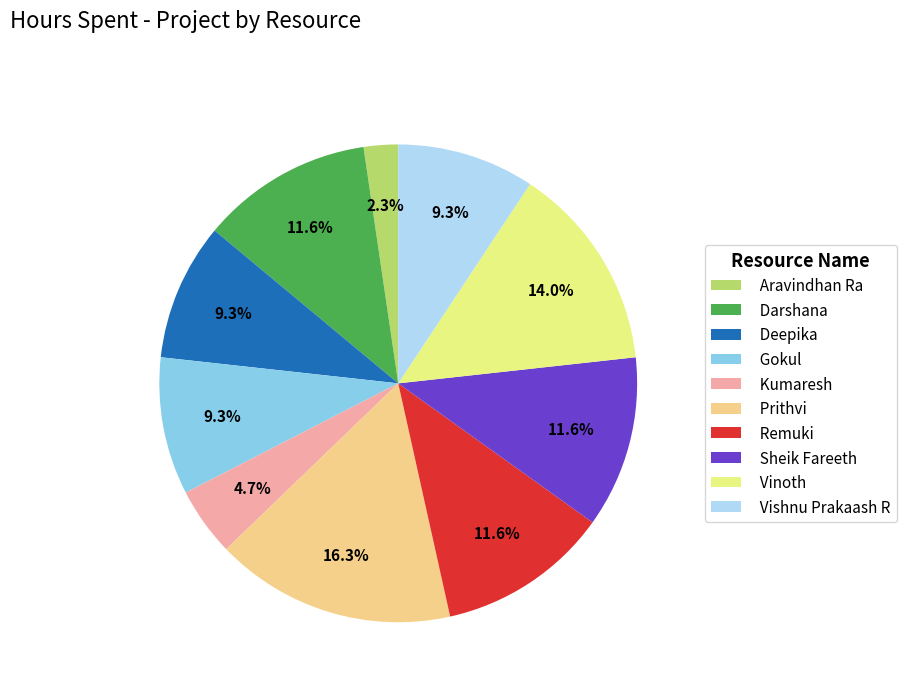

To the nearest percent, what is the difference between the Prithvi and Aravindhan Ra slice percentages?

14%